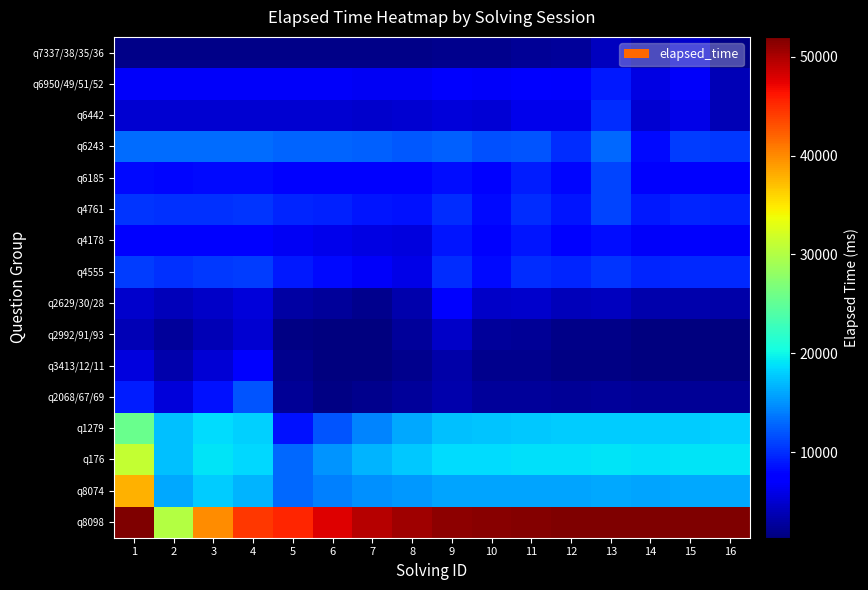

What is the difference between the highest and lowest values at 11?

49672.6